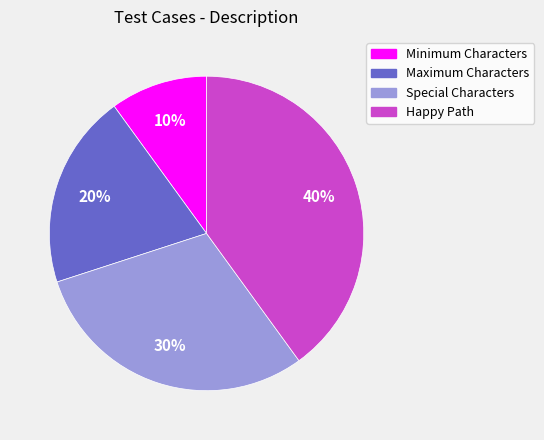

To the nearest percent, what is the average slice percentage?

25%